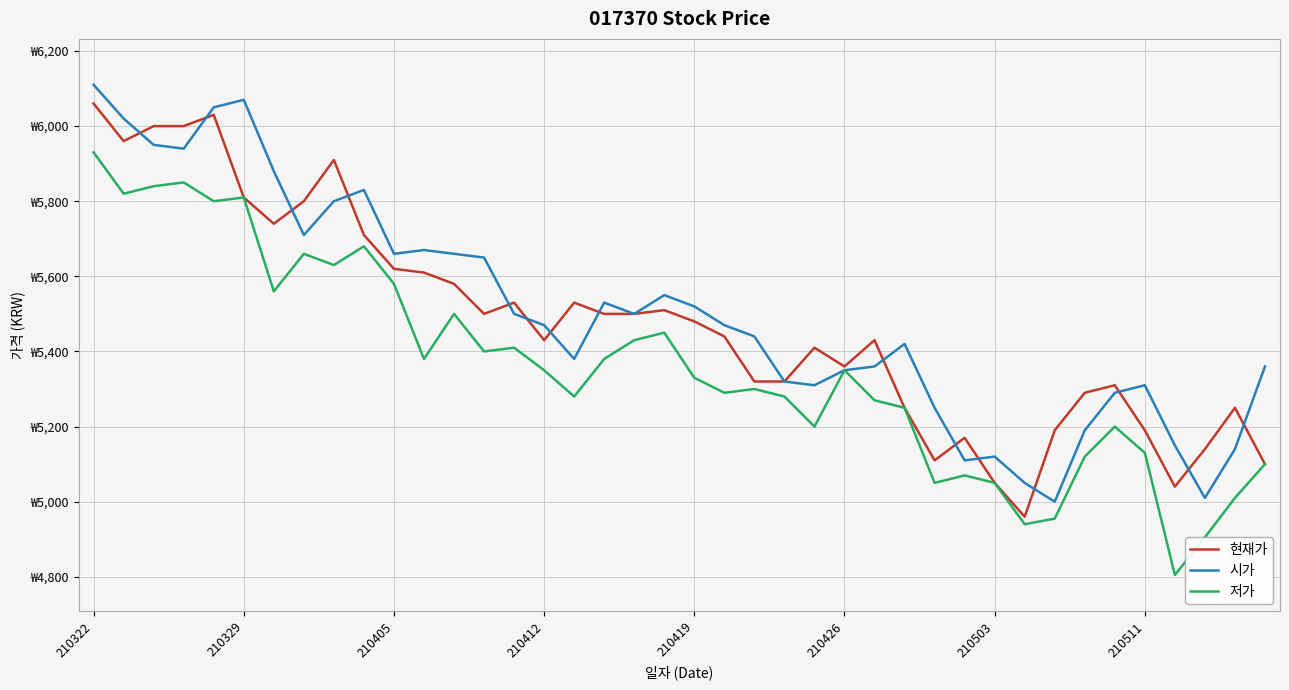

Reading right to left, extract all data points from this chart.

현재가: 5100	5250	5140	5040	5190	5310	5290	5190	4960	5050	5170	5110	5250	5430	5360	5410	5320	5320	5440	5480	5510	5500	5500	5530	5430	5530	5500	5580	5610	5620	5710	5910	5800	5740	5810	6030	6000	6000	5960	6060
시가: 5360	5140	5010	5150	5310	5290	5190	5000	5050	5120	5110	5250	5420	5360	5350	5310	5320	5440	5470	5520	5550	5500	5530	5380	5470	5500	5650	5660	5670	5660	5830	5800	5710	5880	6070	6050	5940	5950	6020	6110
저가: 5100	5010	4905	4805	5130	5200	5120	4955	4940	5050	5070	5050	5250	5270	5350	5200	5280	5300	5290	5330	5450	5430	5380	5280	5350	5410	5400	5500	5380	5580	5680	5630	5660	5560	5810	5800	5850	5840	5820	5930